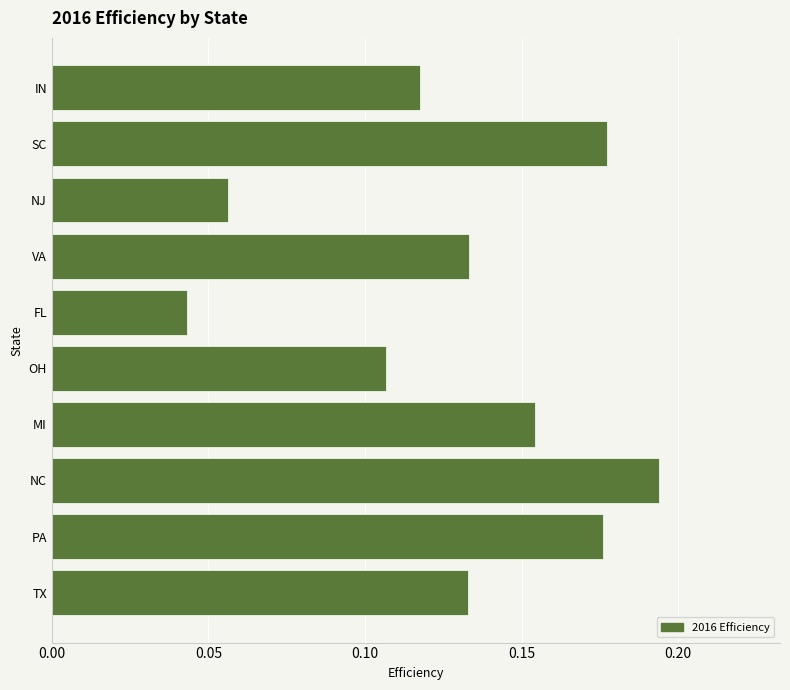

Is it true that the value at FL is 0.1?

False